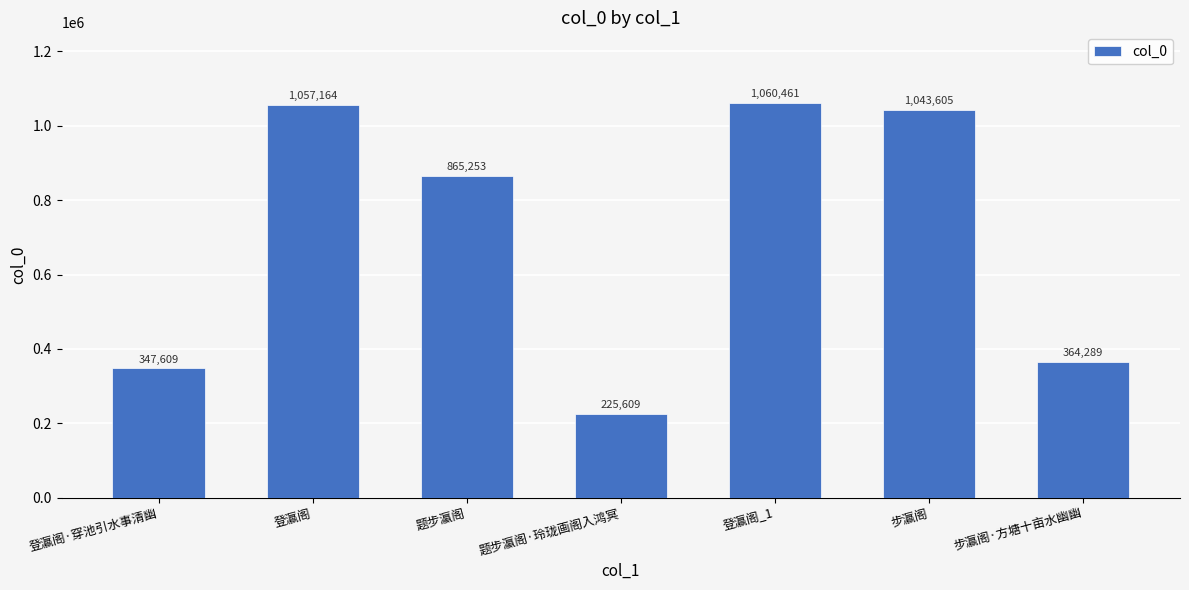

Rank the categories by value from lowest to highest.

题步瀛阁·玲珑画阁入鸿冥, 登瀛阁·穿池引水事清幽, 步瀛阁·方塘十亩水幽幽, 题步瀛阁, 步瀛阁, 登瀛阁, 登瀛阁_1